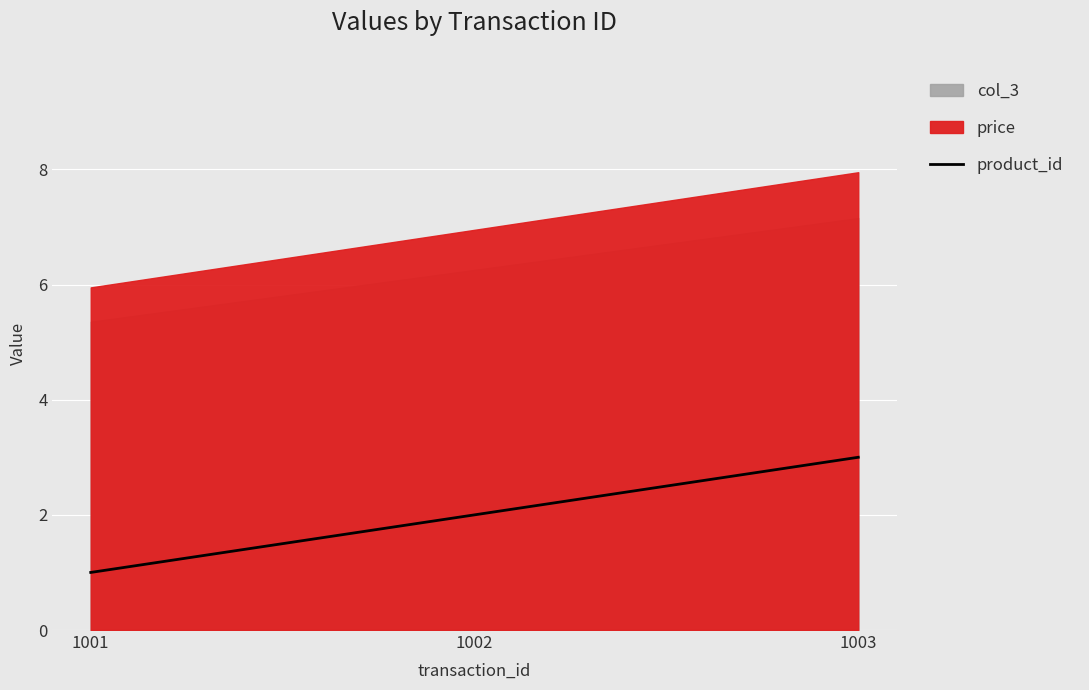

True or false: product_id has a value of 5 at 1003.

False